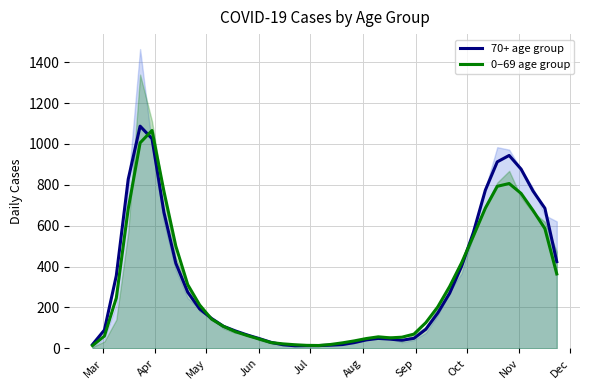

List the series in order of their peak value, lowest first.

0–69 age group, 70+ age group